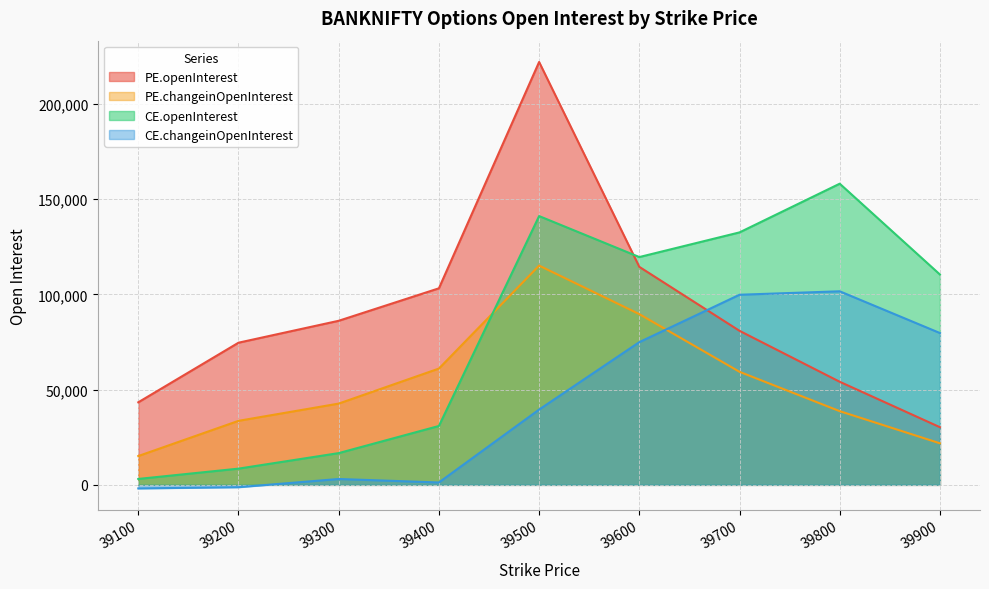

What is the sum of the CE.changeinOpenInterest values at 39200 and 39300?

1850